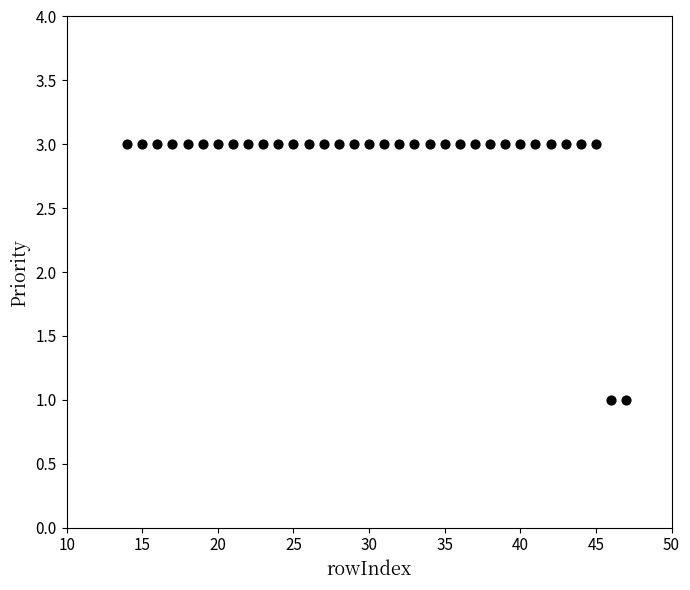

What is the range of X values (max minus min)?

33